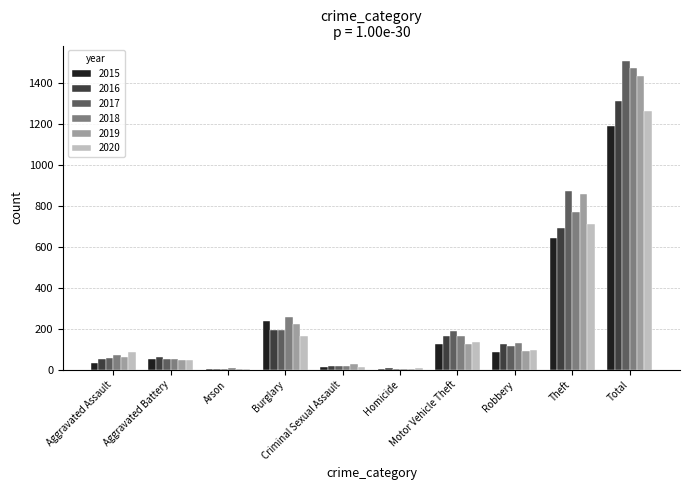

What is the sum of the 2015 values at Aggravated Assault and Homicide?

35